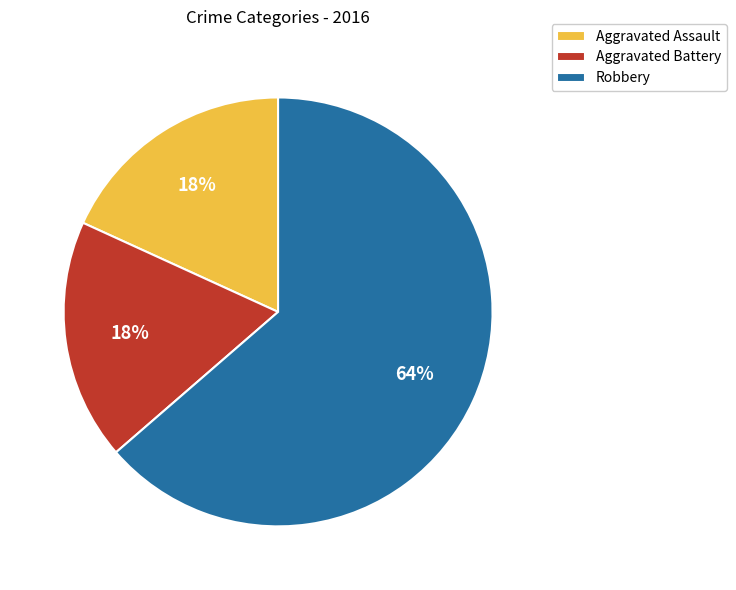

Between Robbery and Aggravated Assault, which is larger?

Robbery